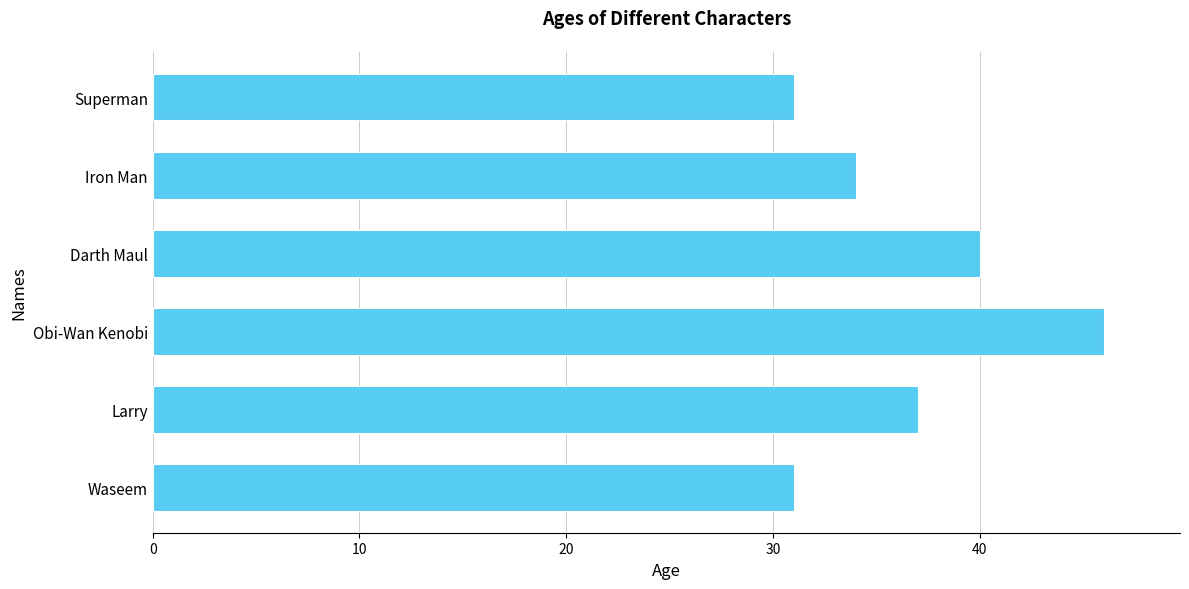

Read the value at Larry.

37